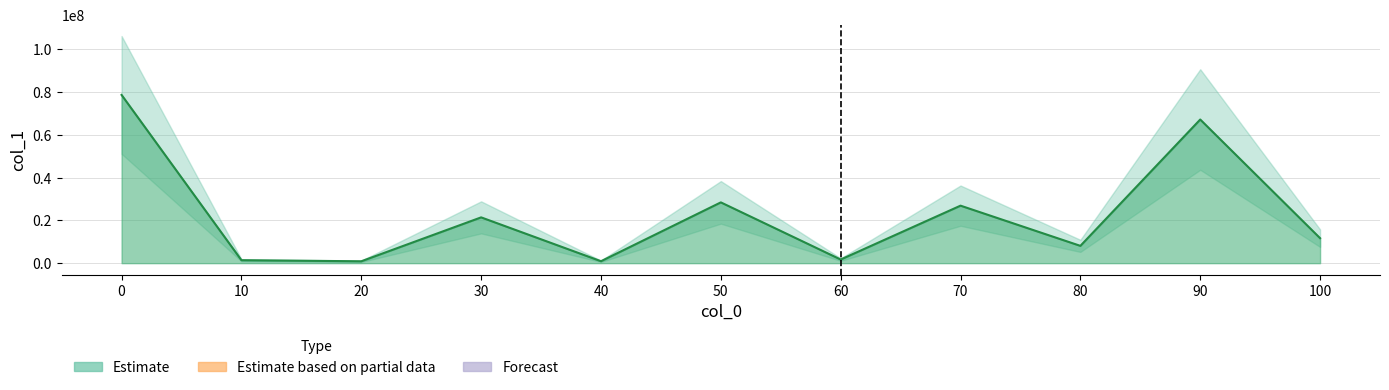

What is the change in value from 10 to 90?

+65717728